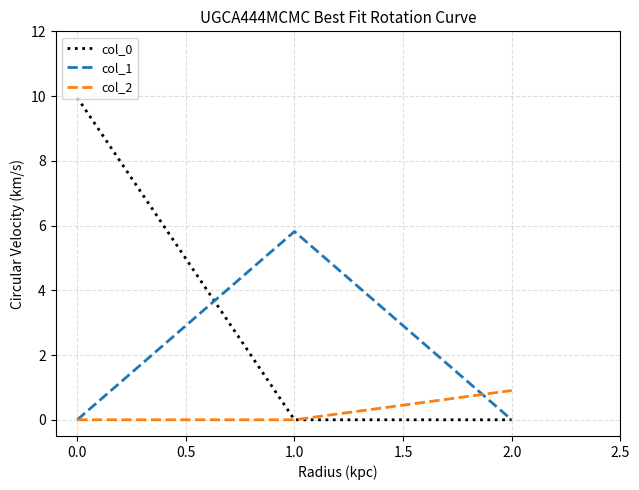

At which category does the chart reach its peak across all series?

0.0